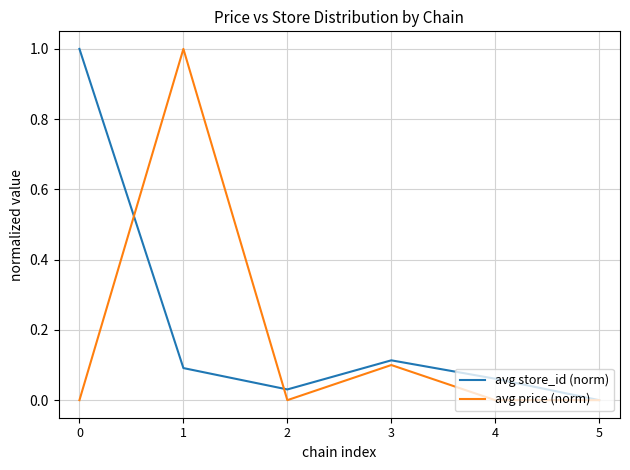

What is the difference between the highest and lowest values at 1?

0.9